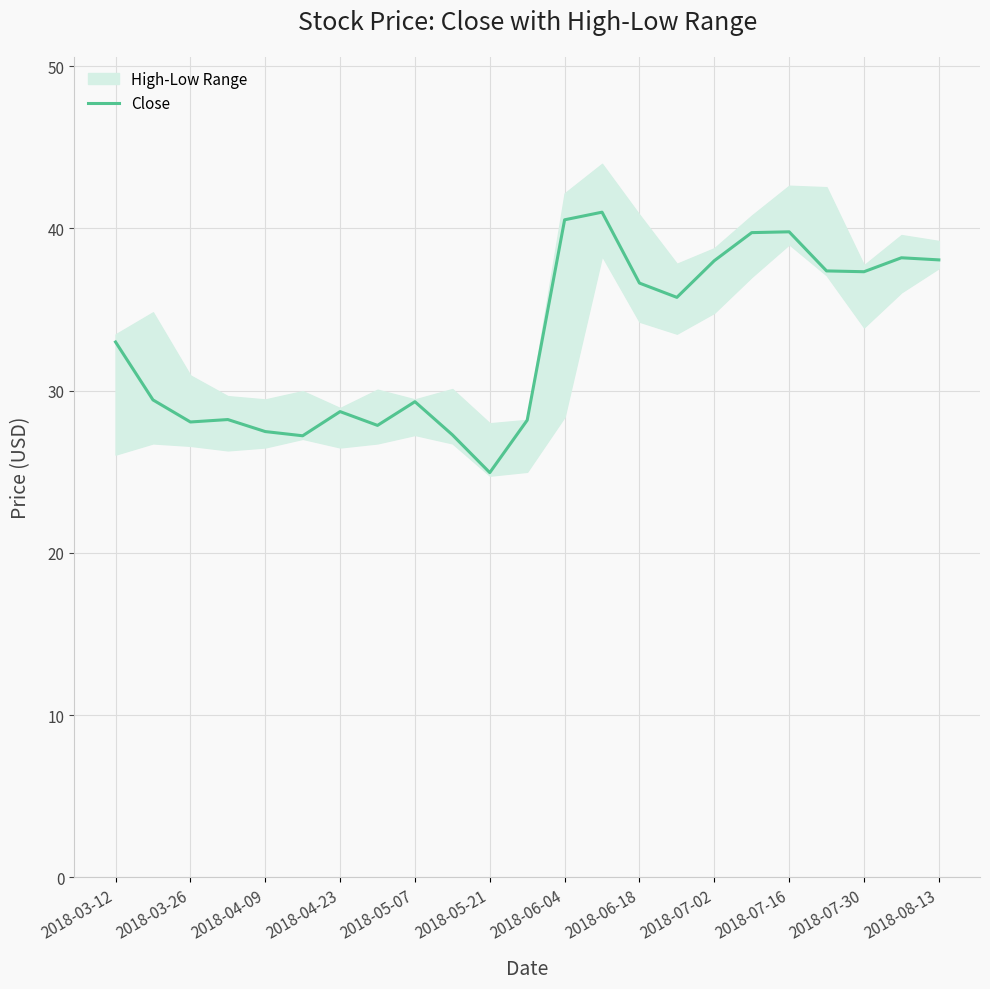

What is the highest value of the Close series?

41.0